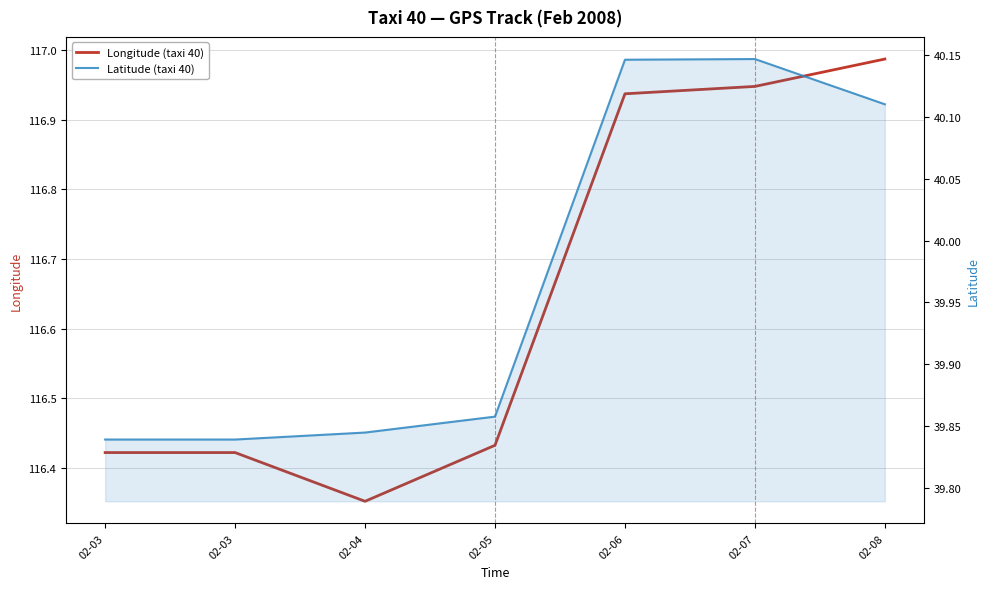

Is it true that Latitude (taxi 40) equals 39.8 at 02-03?

True